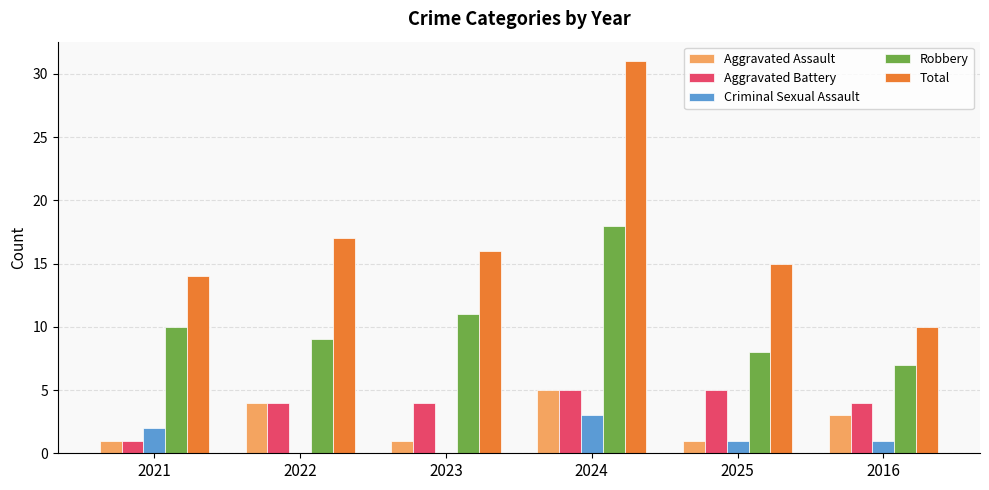

What is the highest value of the Aggravated Assault series?

5